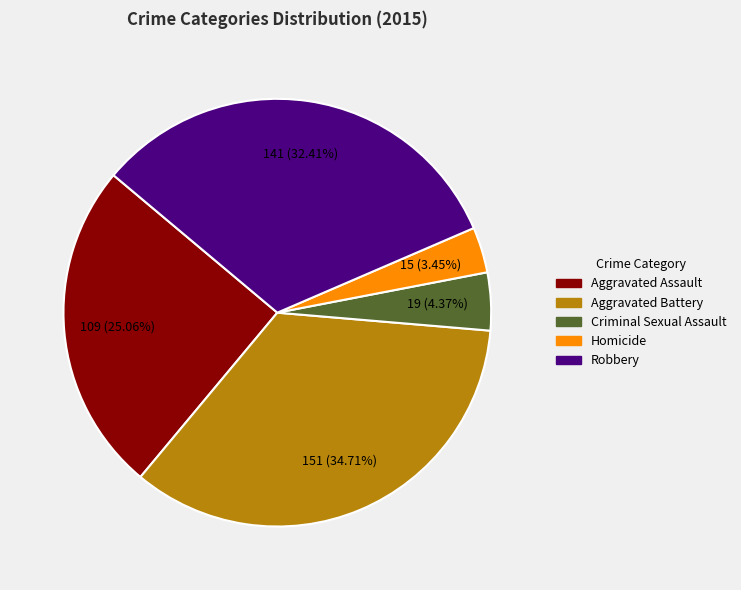

Rank the categories by value from lowest to highest.

Homicide, Criminal Sexual Assault, Aggravated Assault, Robbery, Aggravated Battery